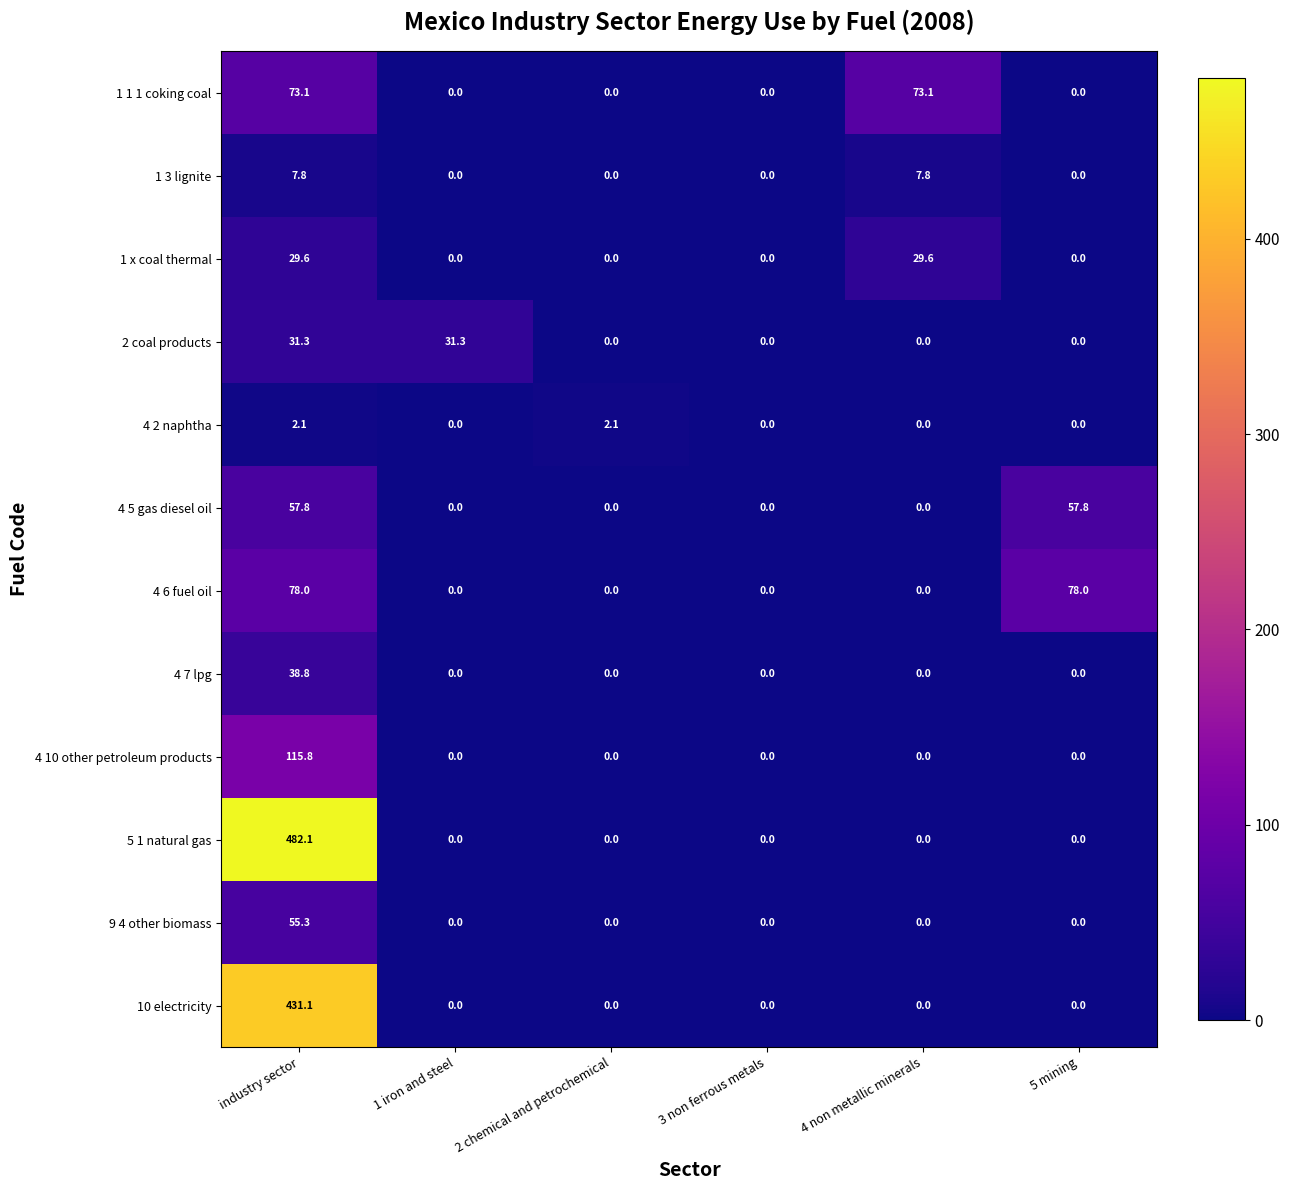

How many data points does each series have?

6